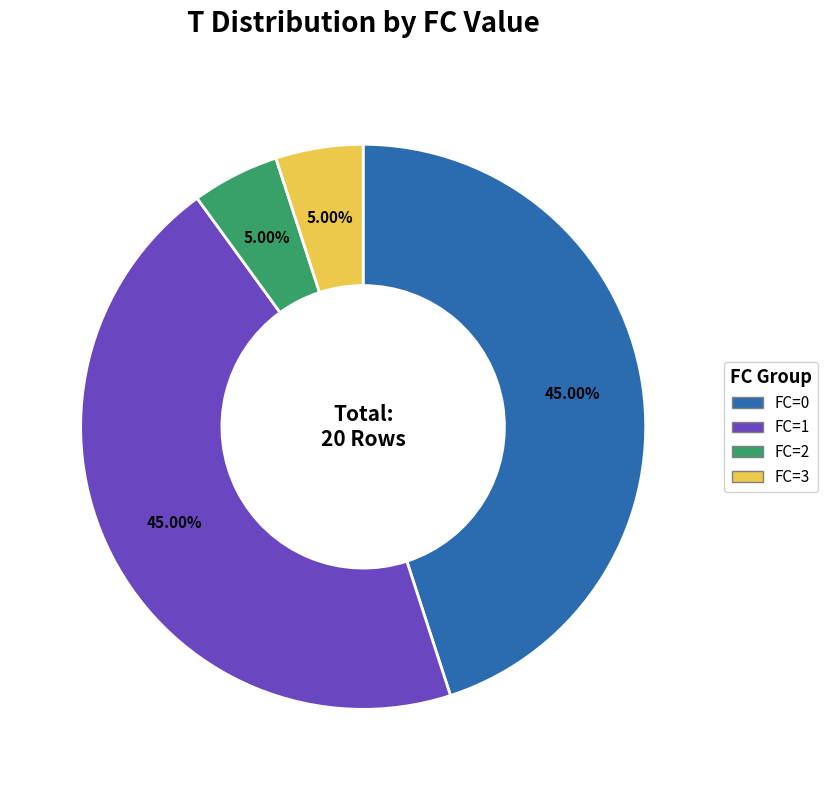

Approximately how many times larger is the value at FC=0 compared to FC=2?

9.0